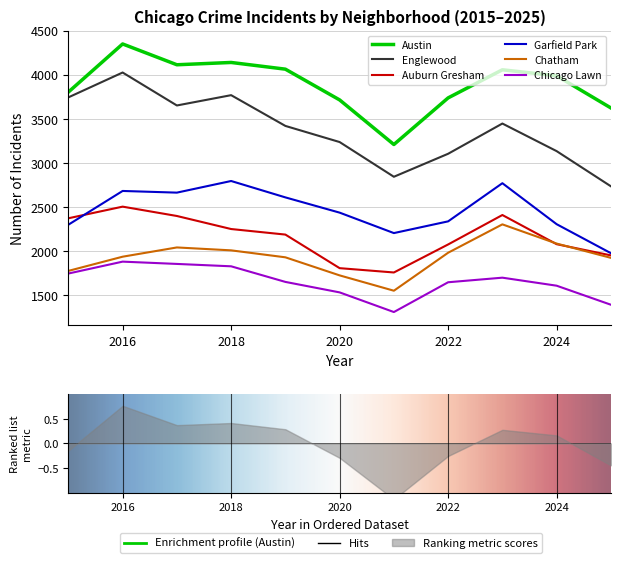

How many times do Garfield Park and Auburn Gresham cross each other?

1